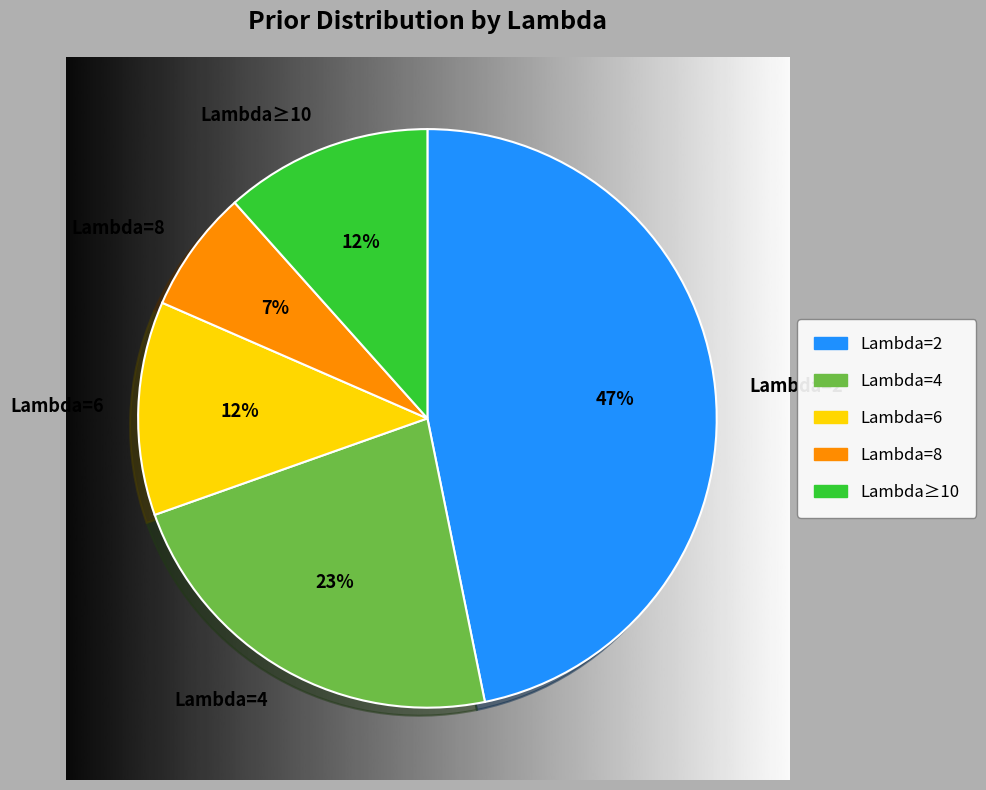

Approximately how many times larger is the value at Lambda≥10 compared to Lambda=8?

1.7